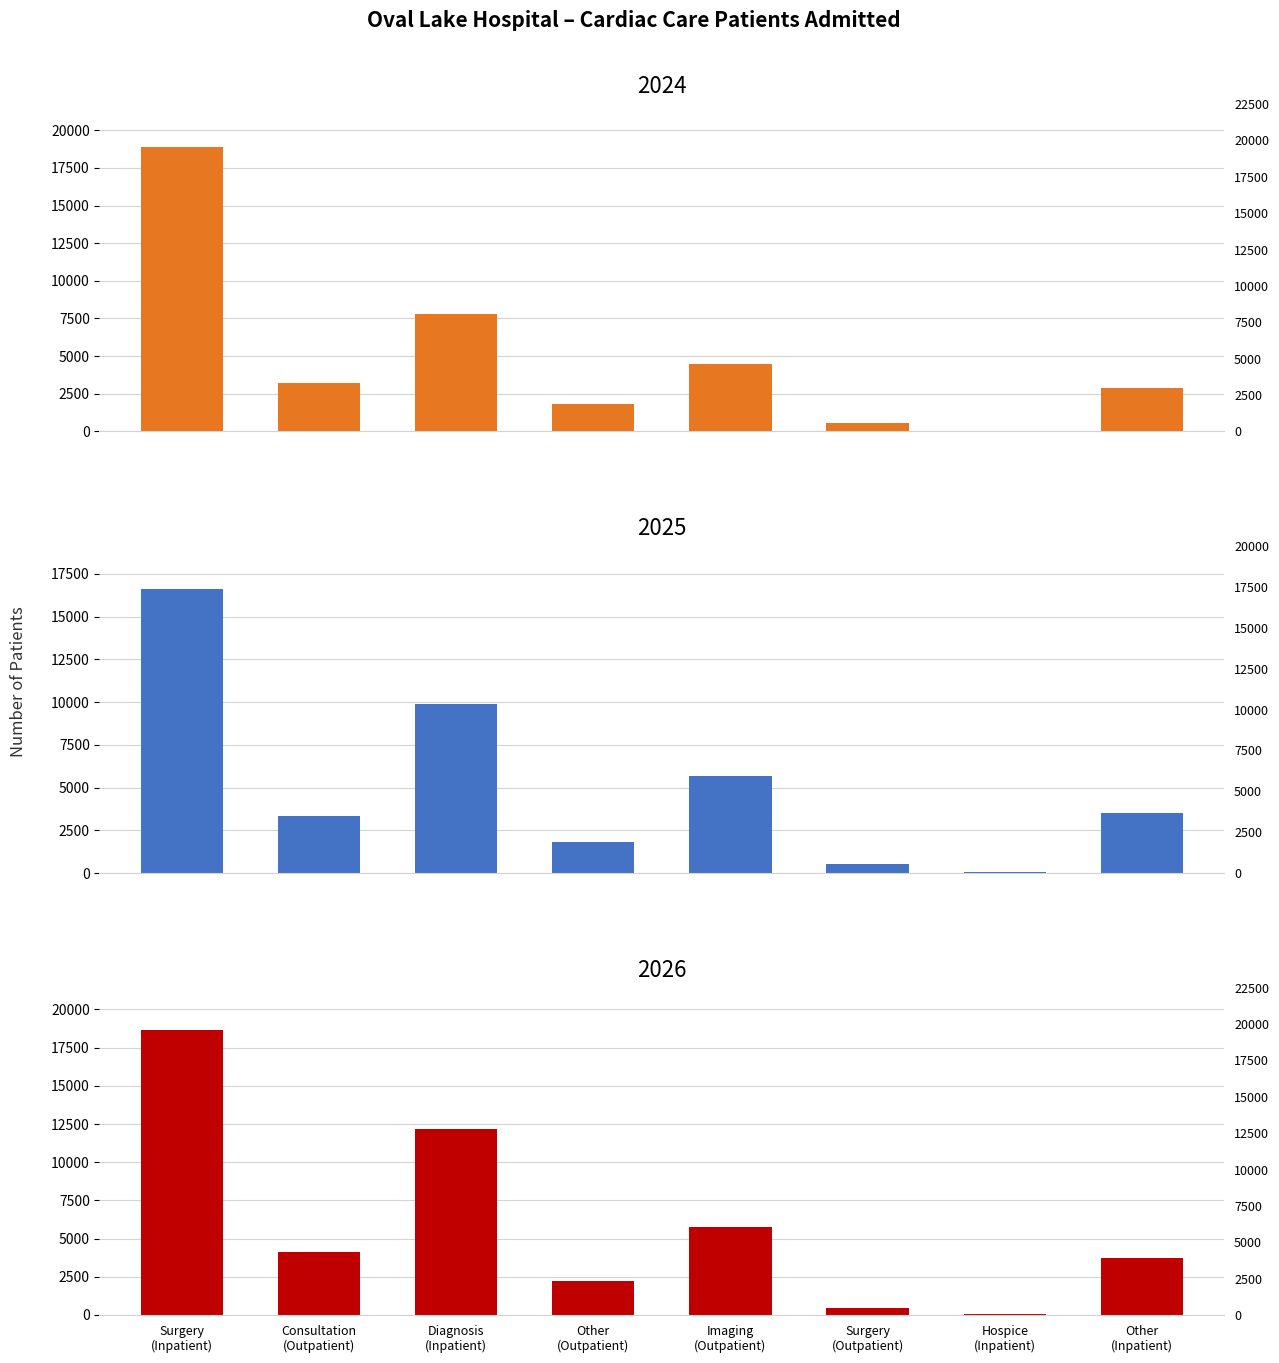

What is the difference between the maximum and minimum values in the 2026 series?

18584